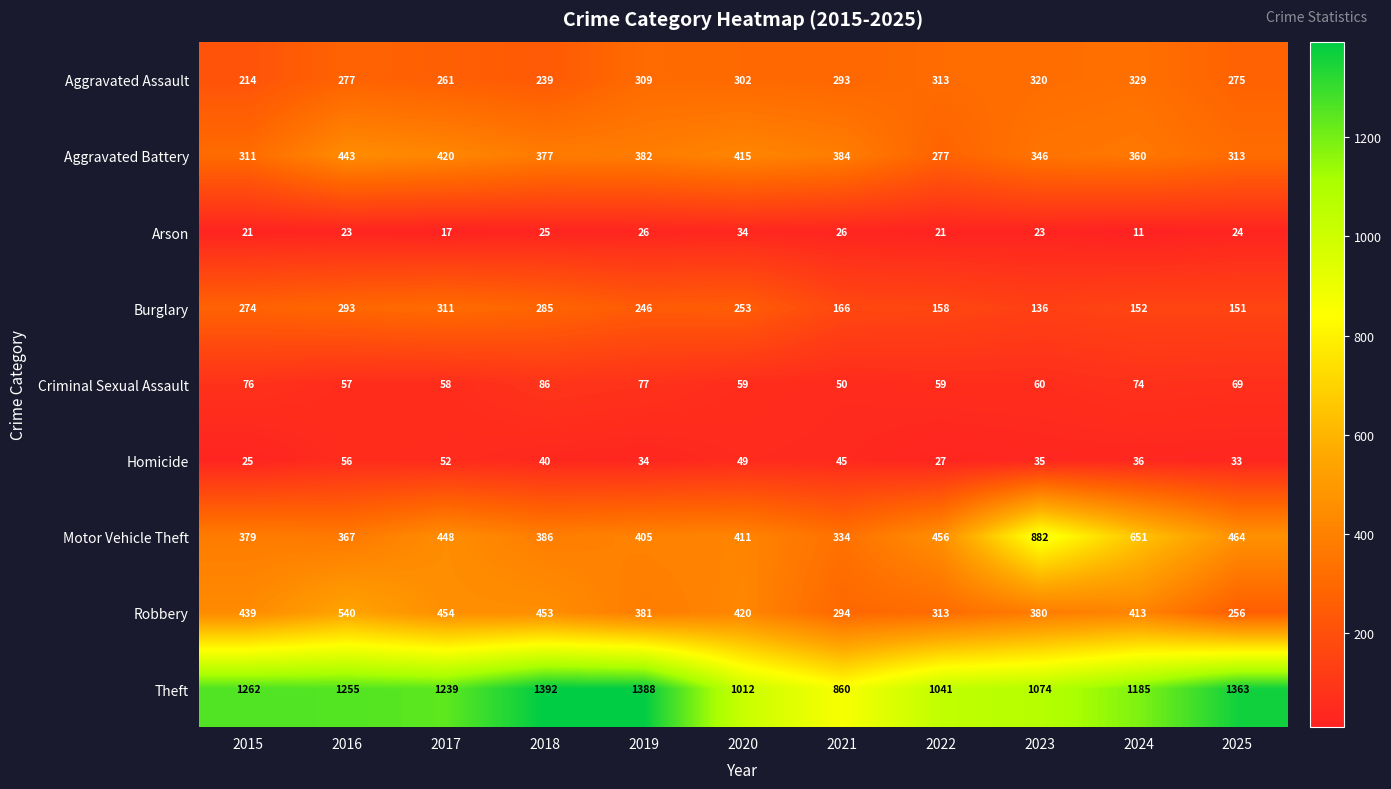

How many data points does each series have?

11